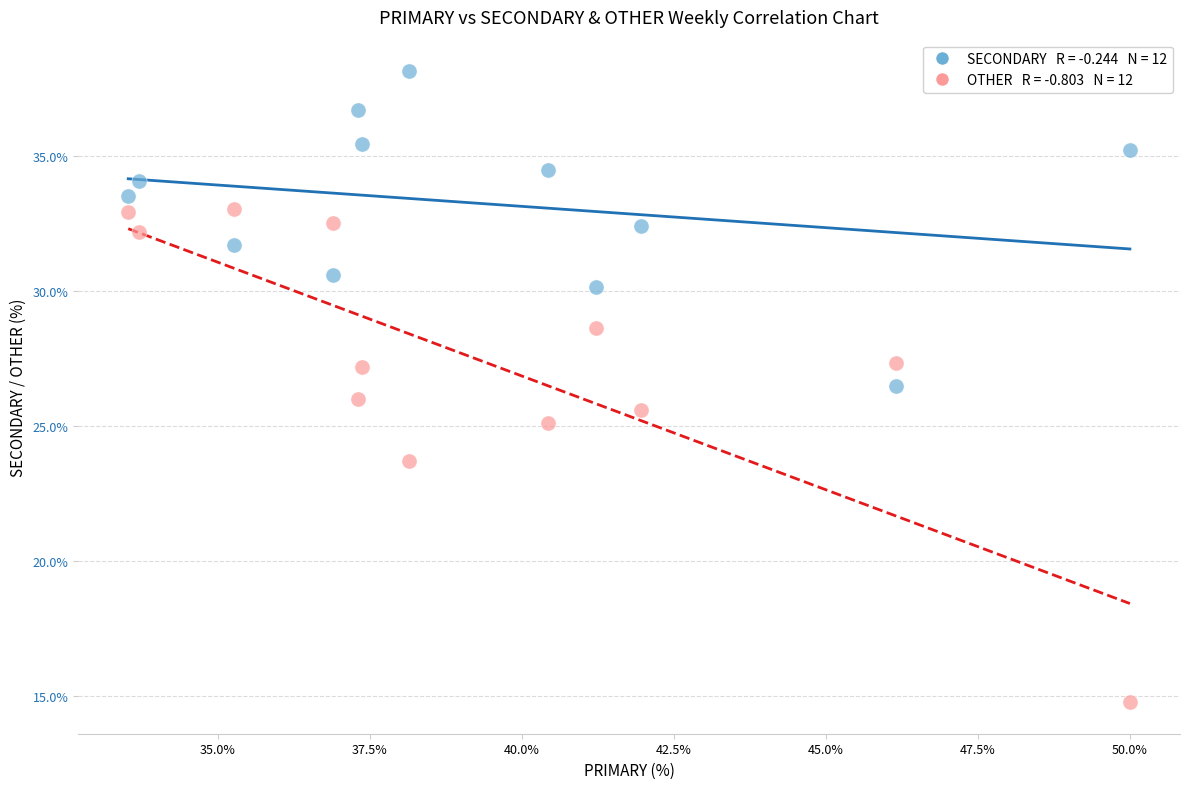

Across all data points, what is the range of X values (max minus min)?

16.5